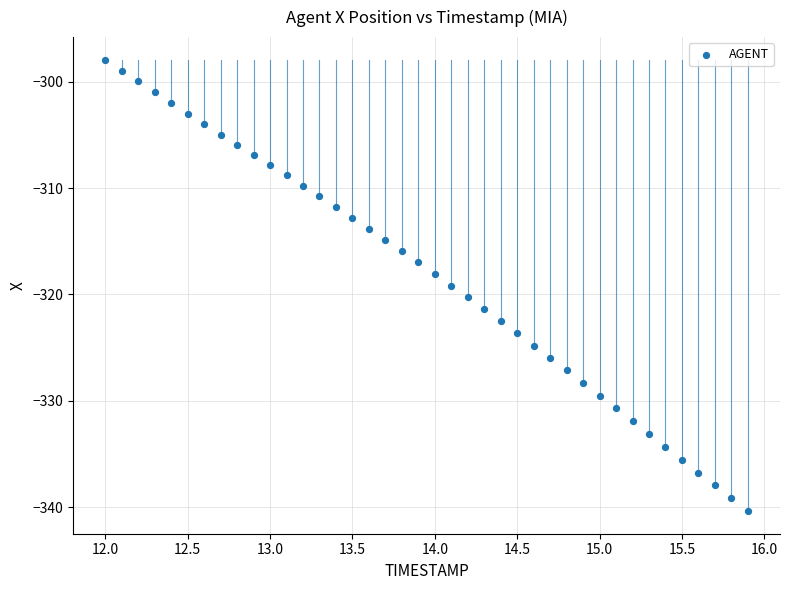

What is the range of X values (max minus min)?

3.9